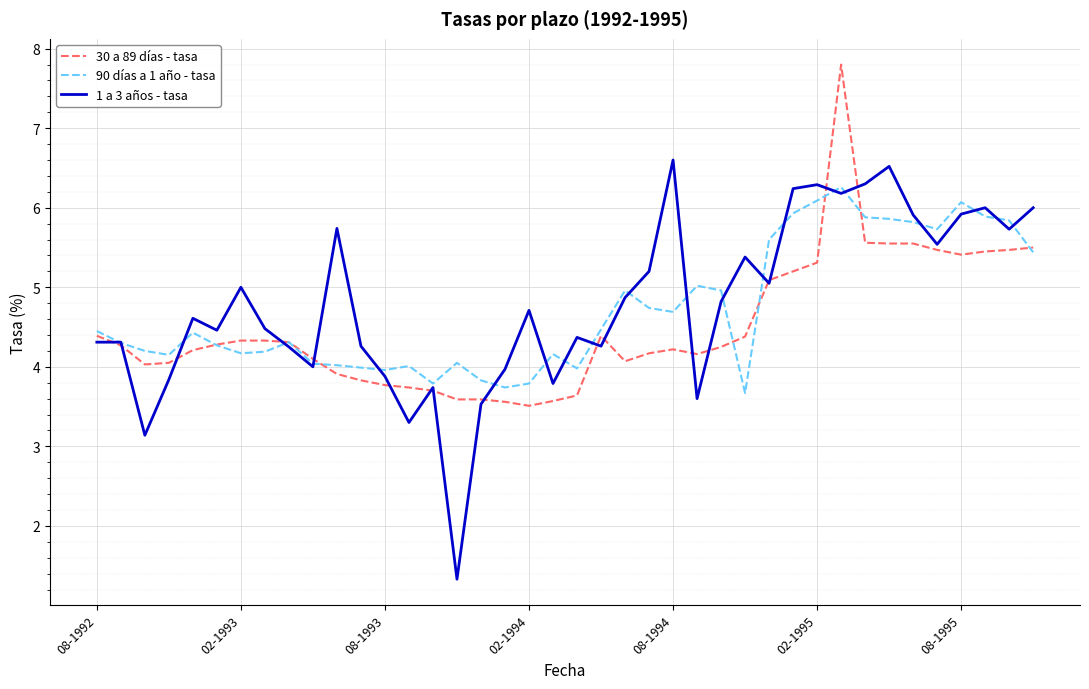

What is the highest value of the 90 días a 1 año - tasa series?

6.3